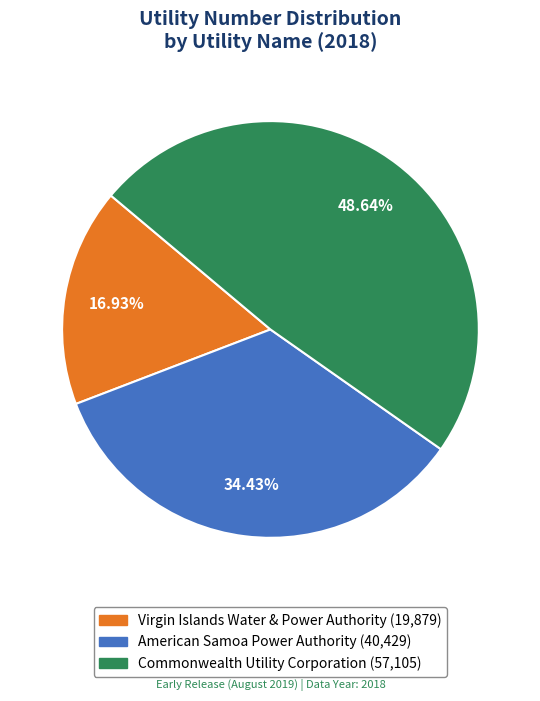

The Commonwealth Utility Corporation slice represents 60% of the pie. True or false?

False